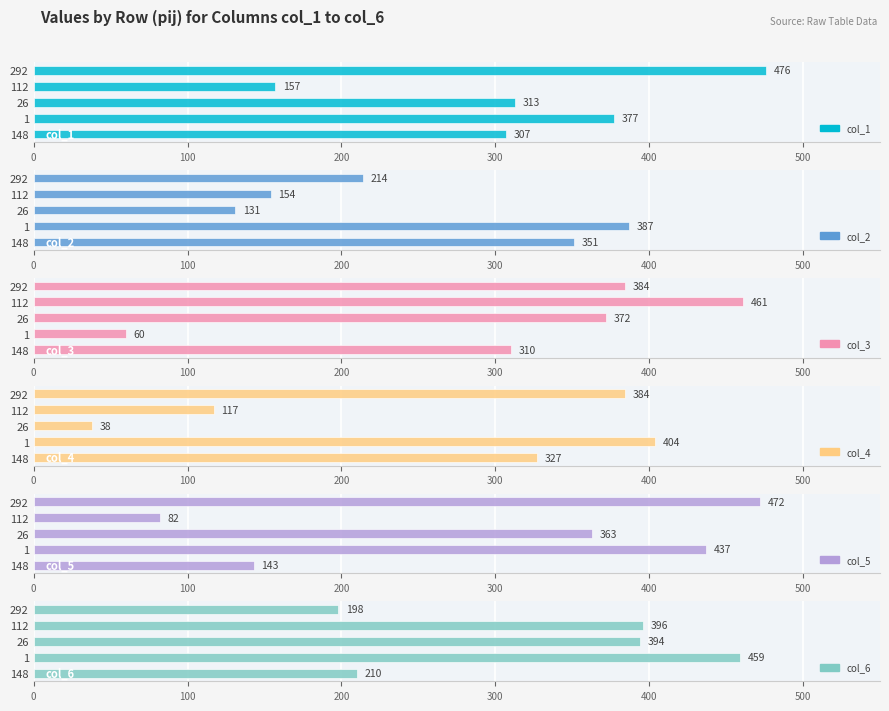

True or false: col_5 has a value of 113 at 112.

False